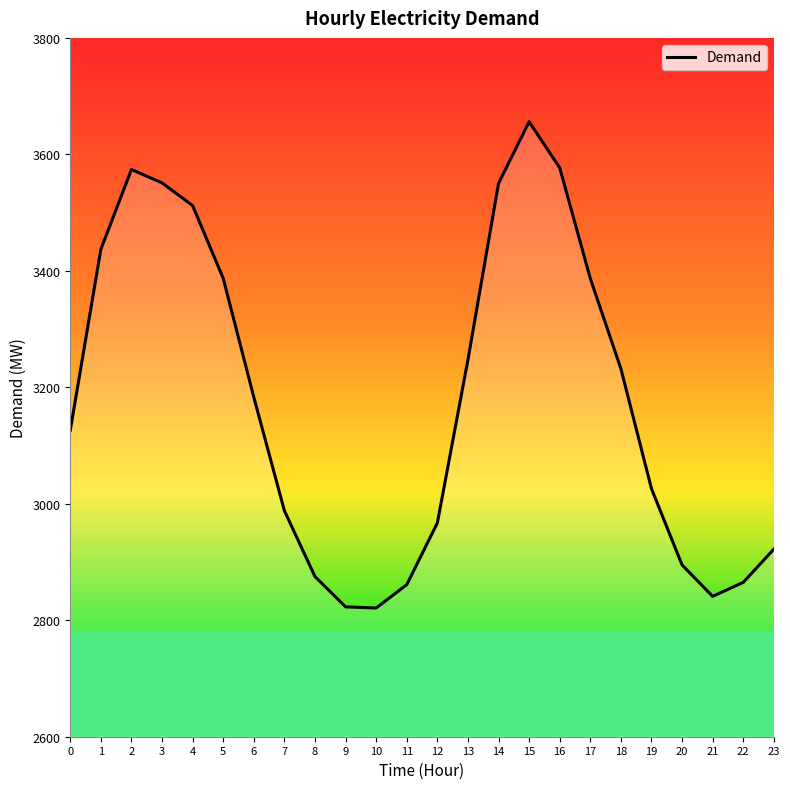

Between 2 and 20, which is larger?

2